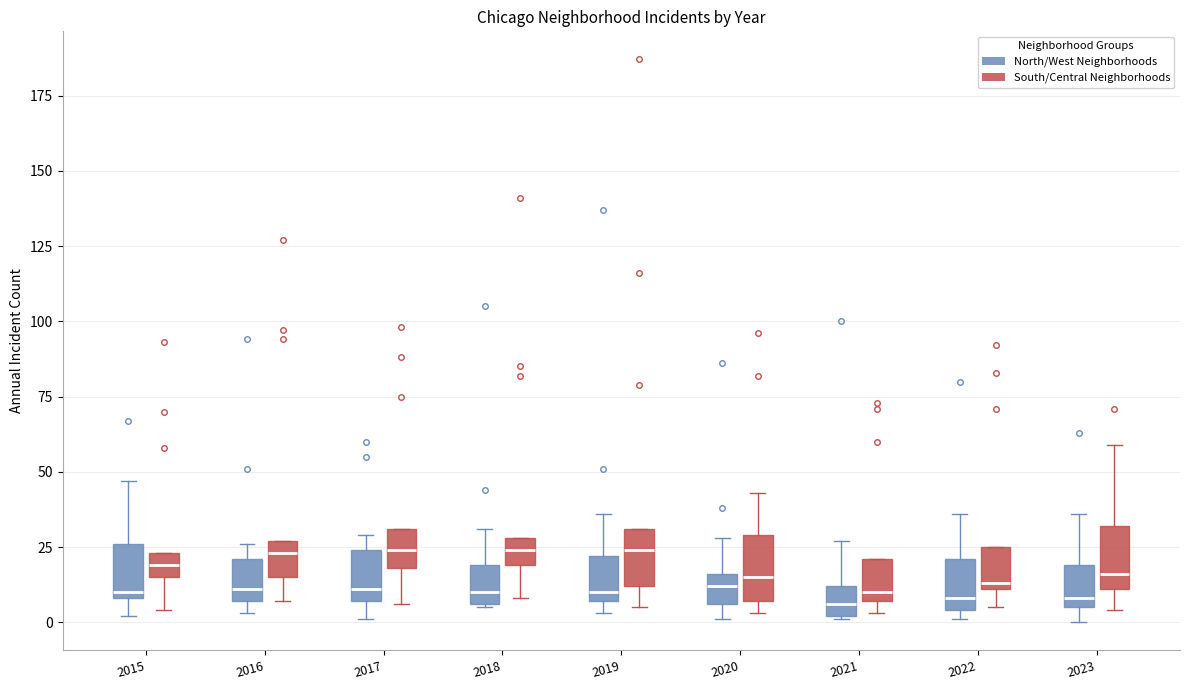

Reading left to right, transcribe this box plot: for each box, give where its median line is, the range the box spans, and where its two whiskers end, as read against the y-axis. The values are not printed on the chart, so give them approximately, as read against the axis.

2015 (North/West Neighborhoods): median 10 (just above the box's lower edge), box 10 to 25, whiskers 0 to 45
2015 (South/Central Neighborhoods): median 20, box 15 to 25, whiskers 5 to 25
2016 (North/West Neighborhoods): median 10, box 5 to 20, whiskers 5 (just below the box's lower edge) to 25
2016 (South/Central Neighborhoods): median 25 (just below the box's upper edge), box 15 to 25, whiskers 5 to 25
2017 (North/West Neighborhoods): median 10, box 5 to 25, whiskers 0 to 30
2017 (South/Central Neighborhoods): median 25, box 20 to 30, whiskers 5 to 30
2018 (North/West Neighborhoods): median 10, box 5 to 20, whiskers 5 to 30
2018 (South/Central Neighborhoods): median 25, box 20 to 30, whiskers 10 to 30
2019 (North/West Neighborhoods): median 10, box 5 to 20, whiskers 5 (just below the box's lower edge) to 35
2019 (South/Central Neighborhoods): median 25, box 10 to 30, whiskers 5 to 30
2020 (North/West Neighborhoods): median 10, box 5 to 15, whiskers 0 to 30
2020 (South/Central Neighborhoods): median 15, box 5 to 30, whiskers 5 (just below the box's lower edge) to 45
2021 (North/West Neighborhoods): median 5, box 0 to 10, whiskers 0 to 25
2021 (South/Central Neighborhoods): median 10, box 5 to 20, whiskers 5 (just below the box's lower edge) to 20
2022 (North/West Neighborhoods): median 10, box 5 to 20, whiskers 0 to 35
2022 (South/Central Neighborhoods): median 15, box 10 to 25, whiskers 5 to 25
2023 (North/West Neighborhoods): median 10, box 5 to 20, whiskers 0 to 35
2023 (South/Central Neighborhoods): median 15, box 10 to 30, whiskers 5 to 60